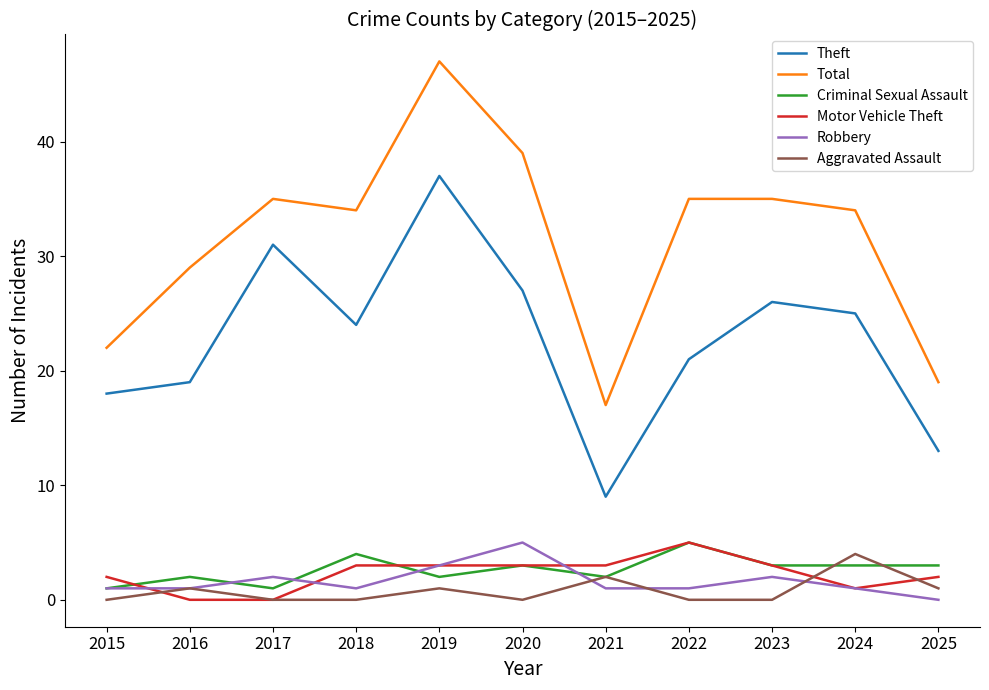

Which category has the highest value in the Total series?

2019